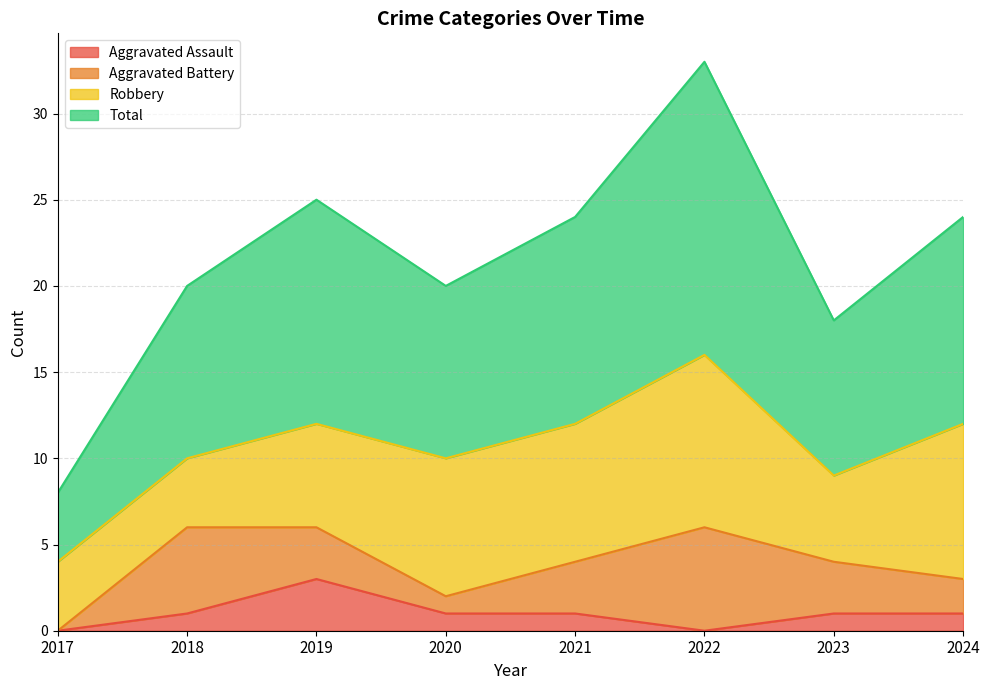

True or false: Aggravated Assault has a value of 0 at 2022.

True